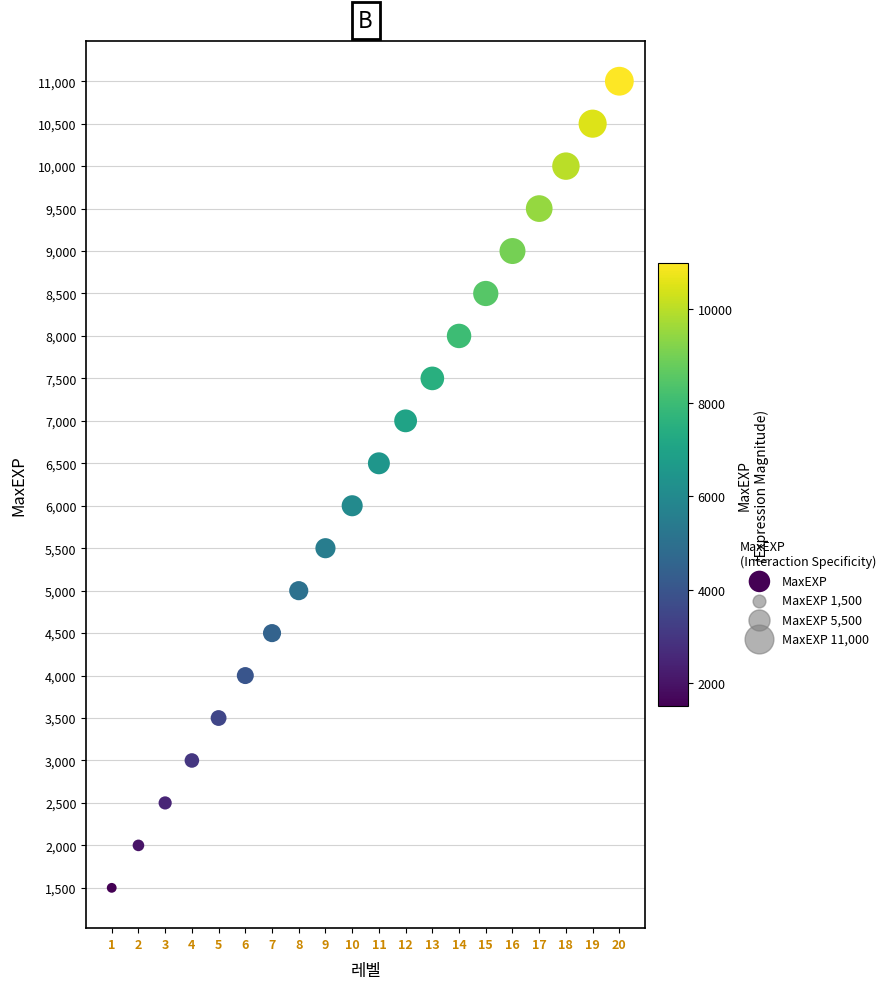

What is the range of Y values (max minus min)?

9500